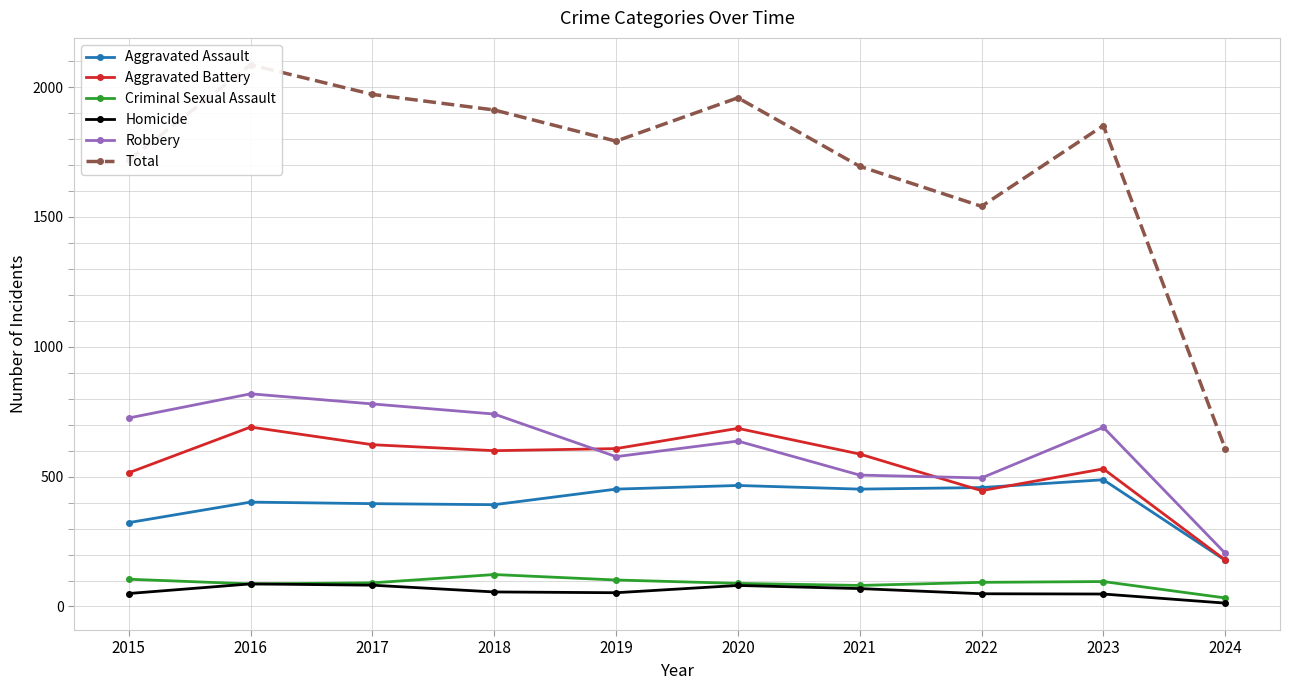

The Criminal Sexual Assault series shows 102 at 2019. True or false?

True